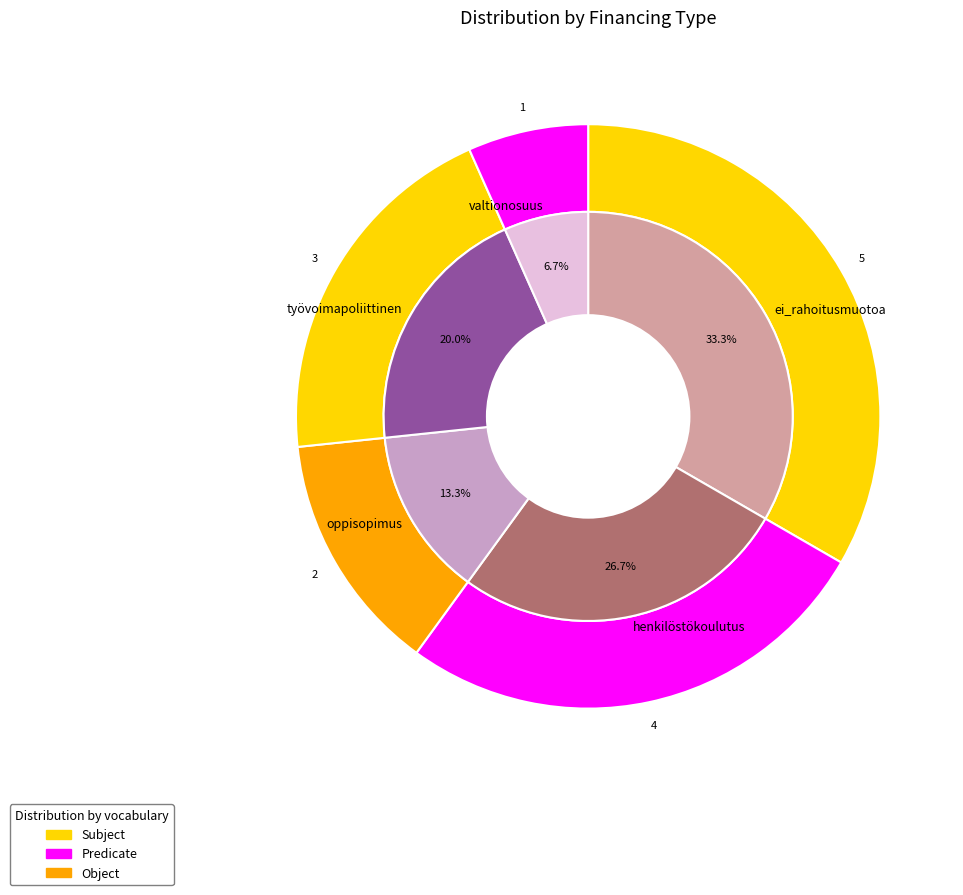

Is the sum of valtionosuus and ei_rahoitusmuotoa greater than half?

No